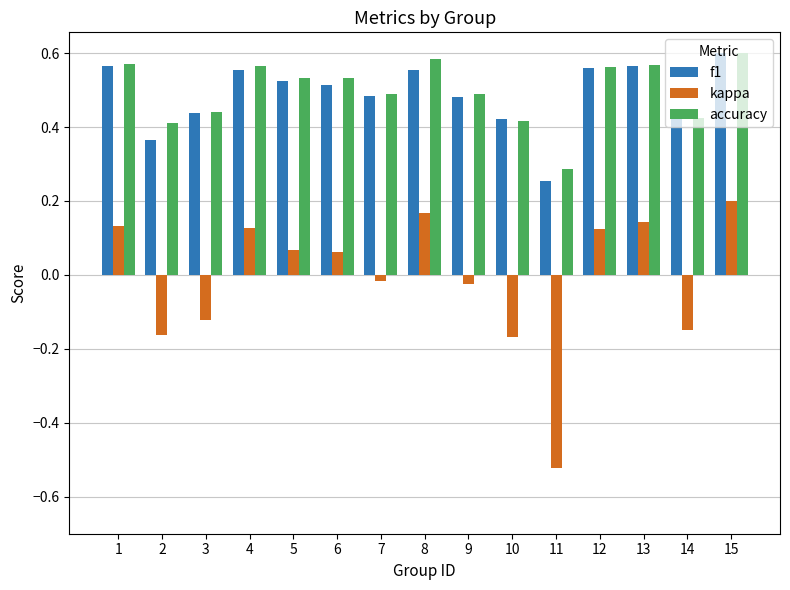

Is it true that accuracy equals 0.4 at 12?

False